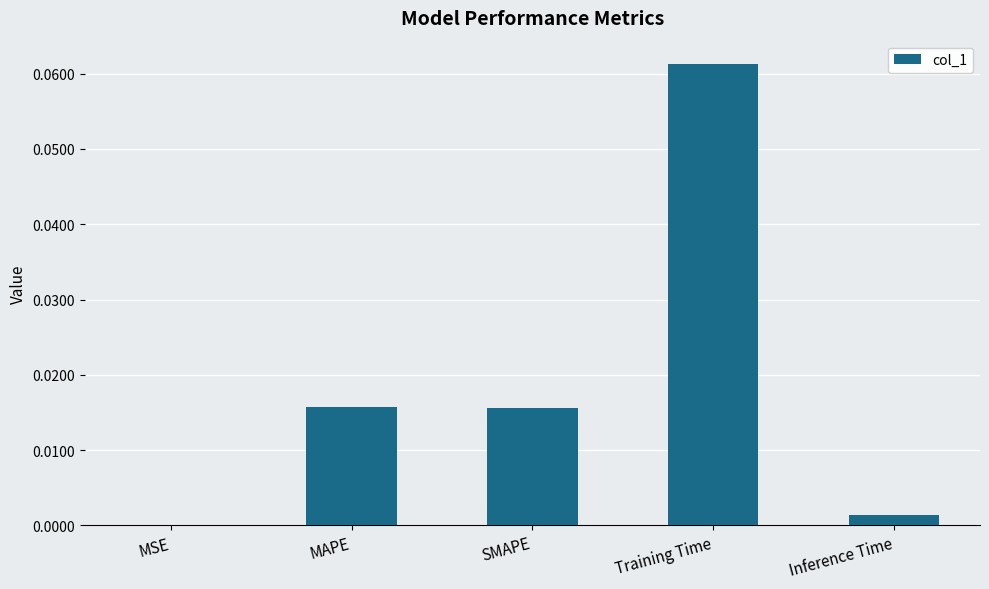

Is it true that the value at Inference Time is 0.0?

True